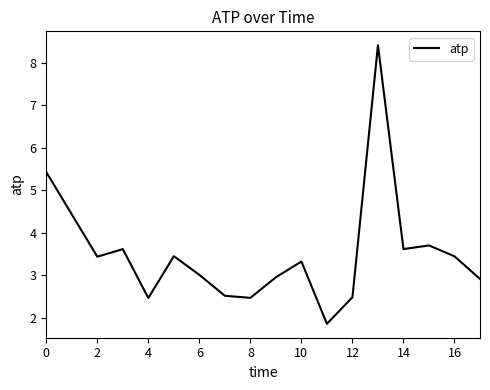

What is the difference between the maximum and minimum values?

6.6